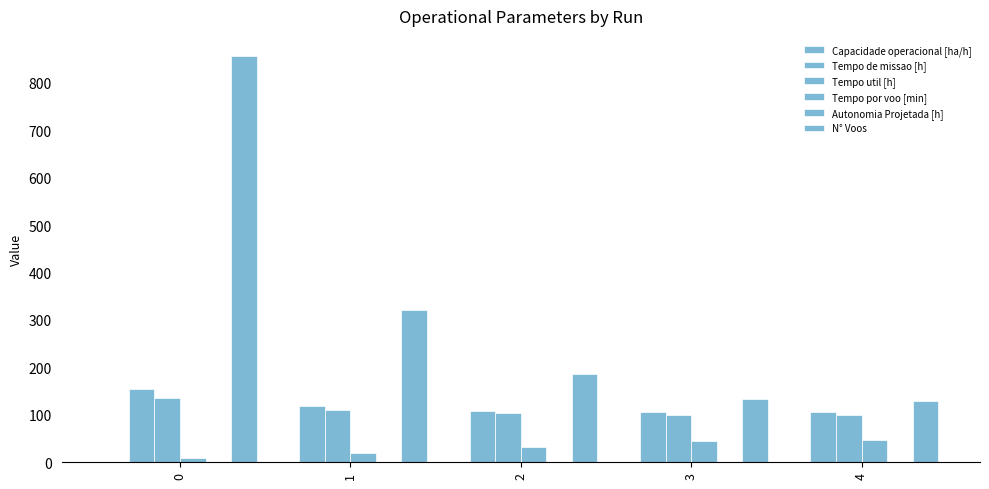

Where is Tempo por voo [min] nearest to the value 27?

2